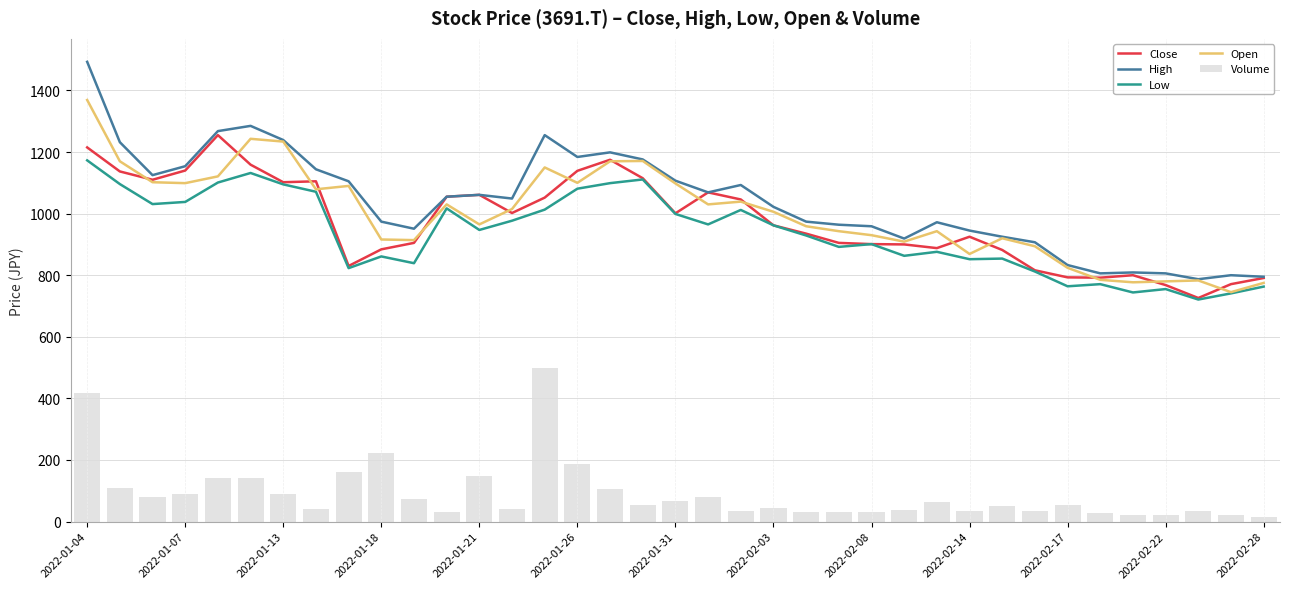

What is the highest value of the High series?

1493